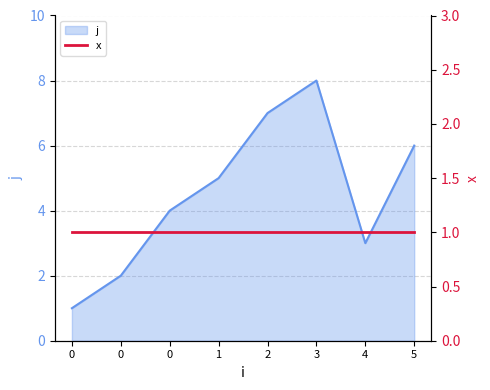

Count the number of values greater than 5.

3